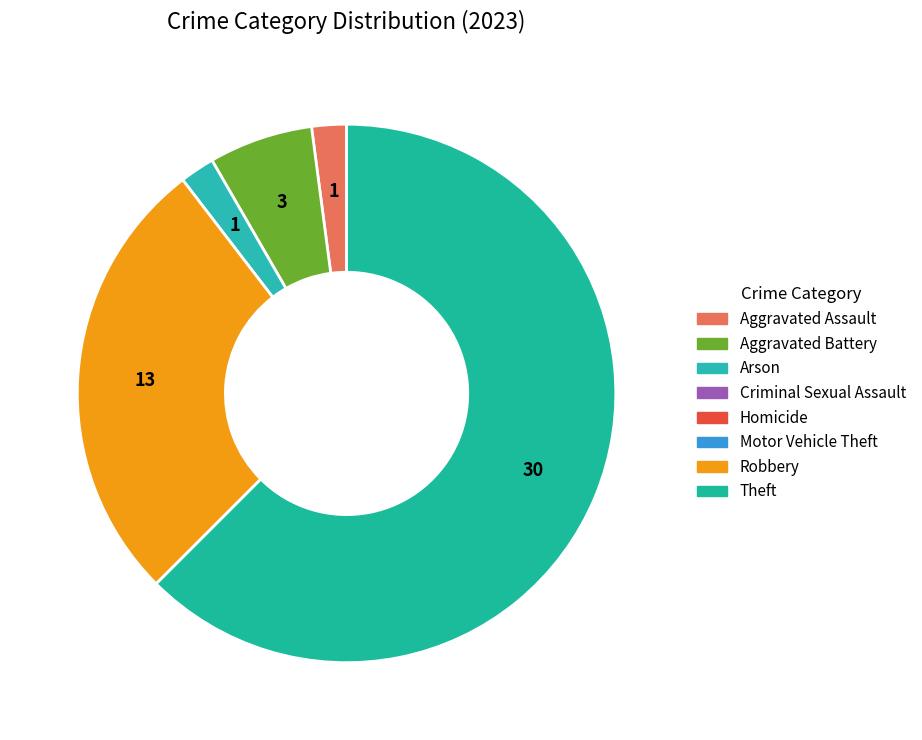

Which category has the smallest portion of the pie?

Criminal Sexual Assault